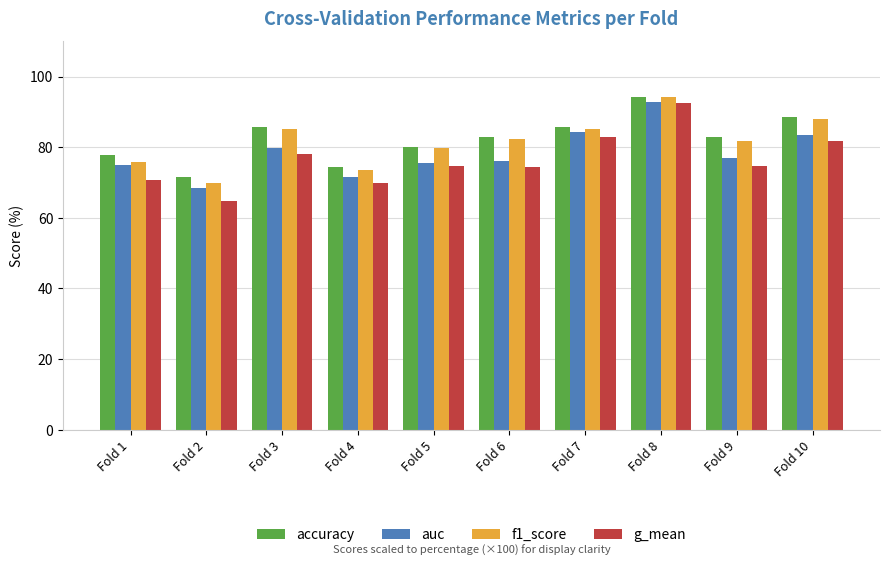

What is the sum of the auc values at Fold 5 and Fold 8?

168.4